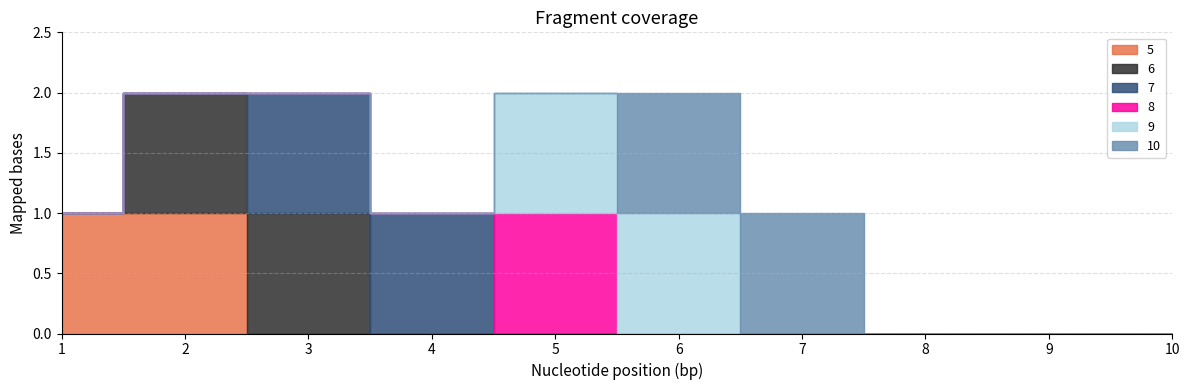

True or false: 7 has a value of 0 at 1.

True